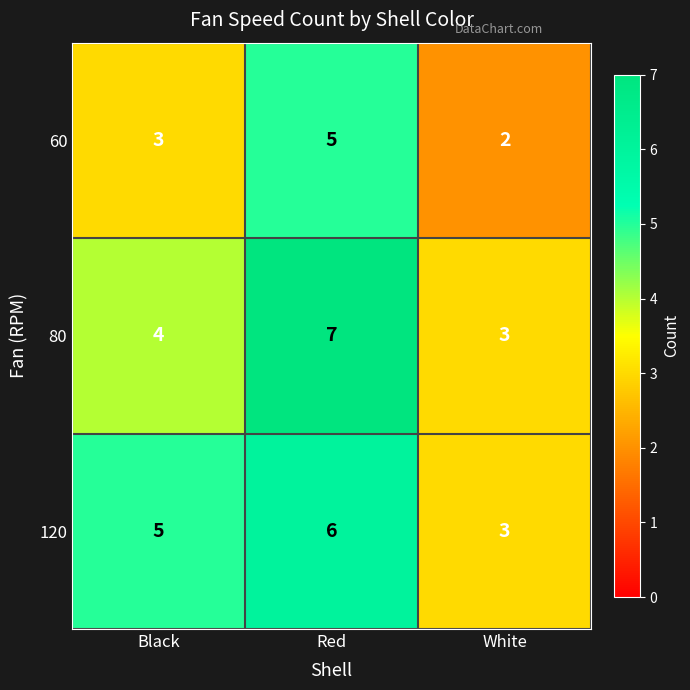

How many data points does each series have?

3